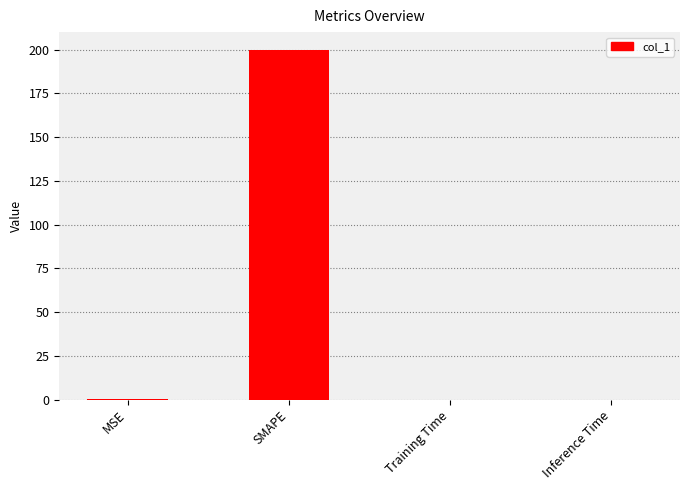

Which category has the highest value across all series?

SMAPE